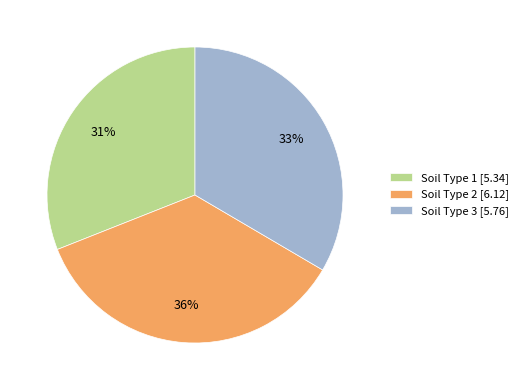

Is the sum of Soil Type 2 and Soil Type 3 greater than half?

Yes